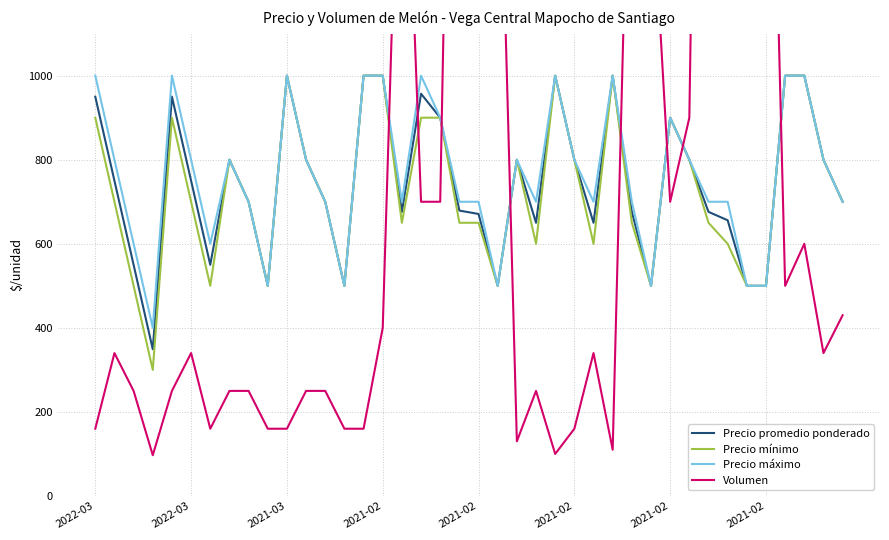

The Precio máximo series shows 1000 at 27. True or false?

True